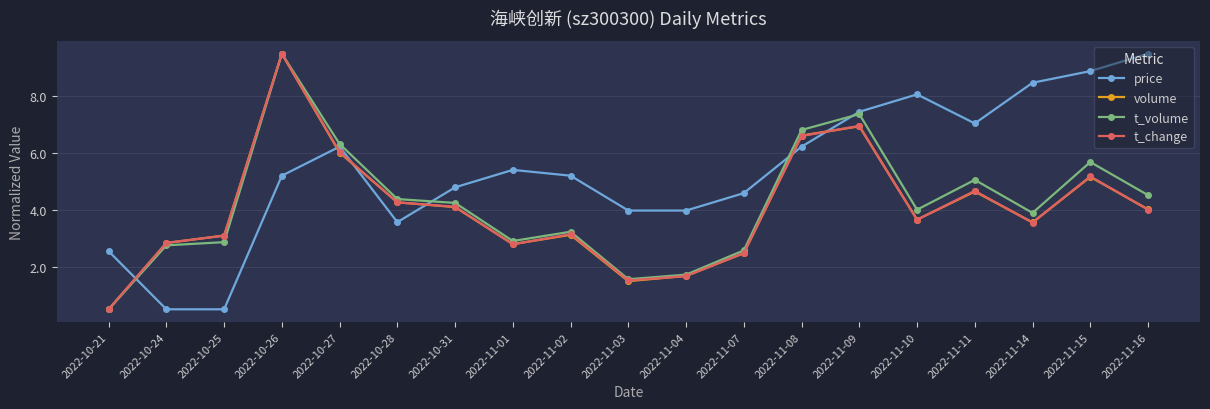

True or false: t_change and price intersect in this chart.

True